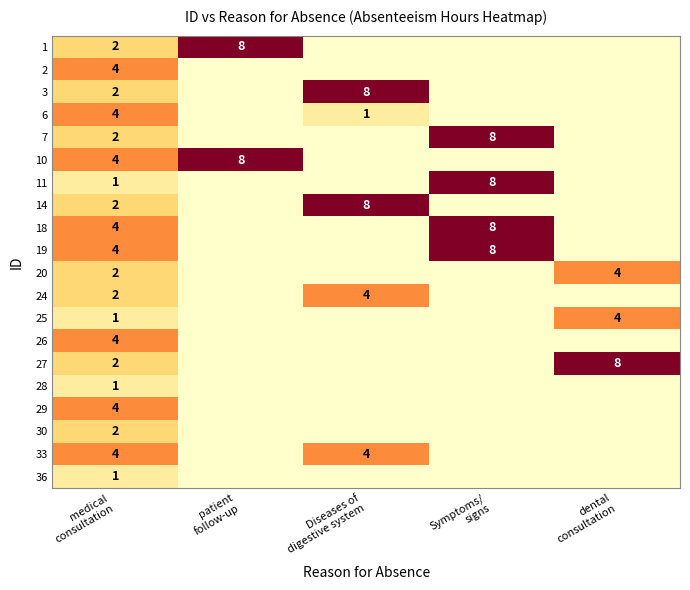

The value of 33 at medical consultation is 1. True or false?

False